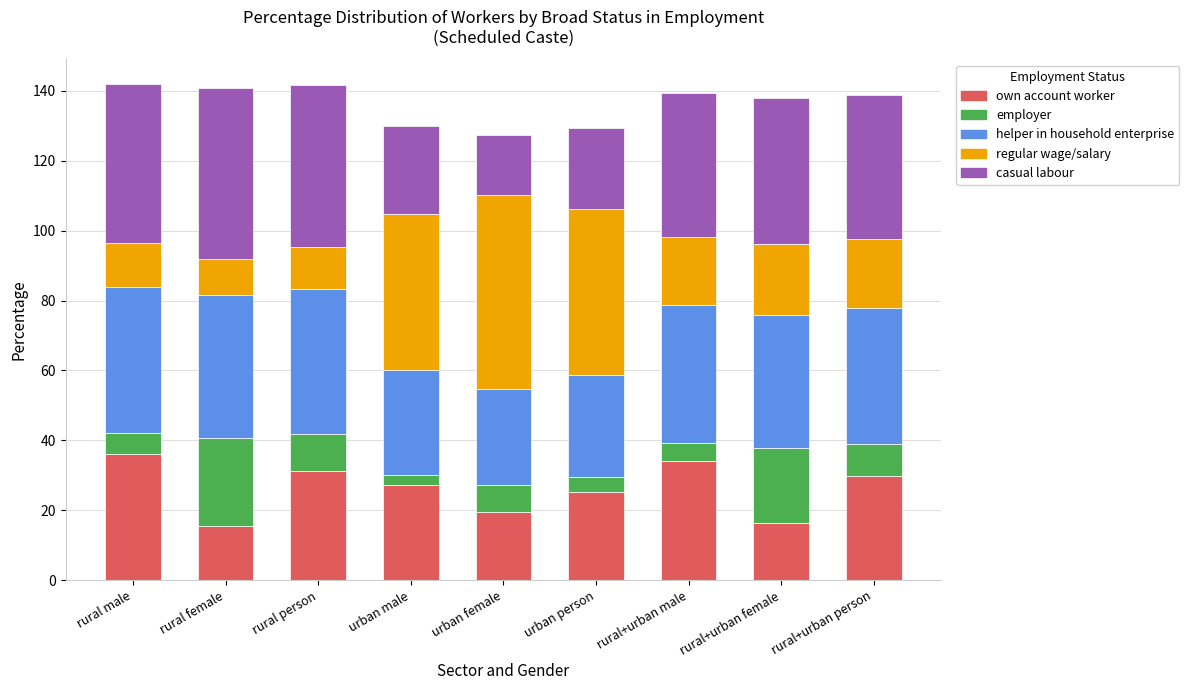

True or false: own account worker has a value of 7.3 at urban female.

False